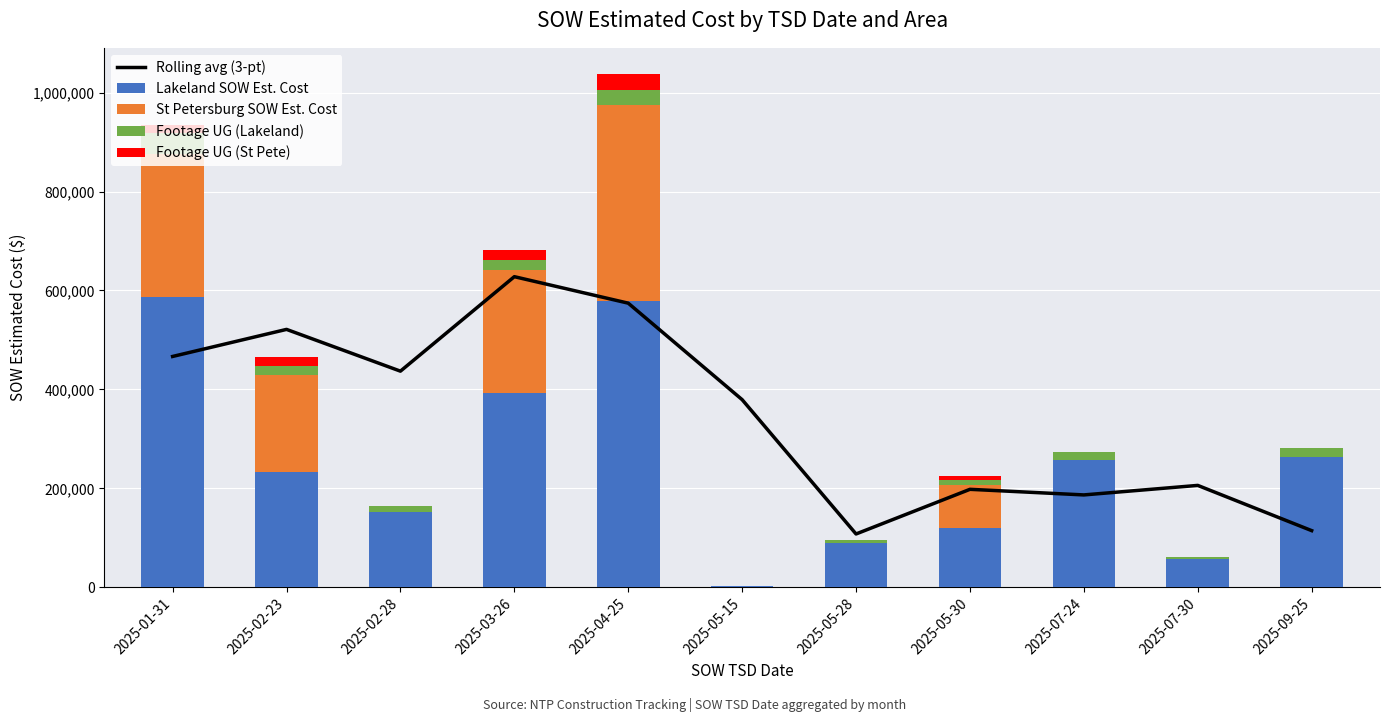

What is the sum of the Footage UG (St Pete) values at 2025-02-23 and 2025-05-28?

17567.0